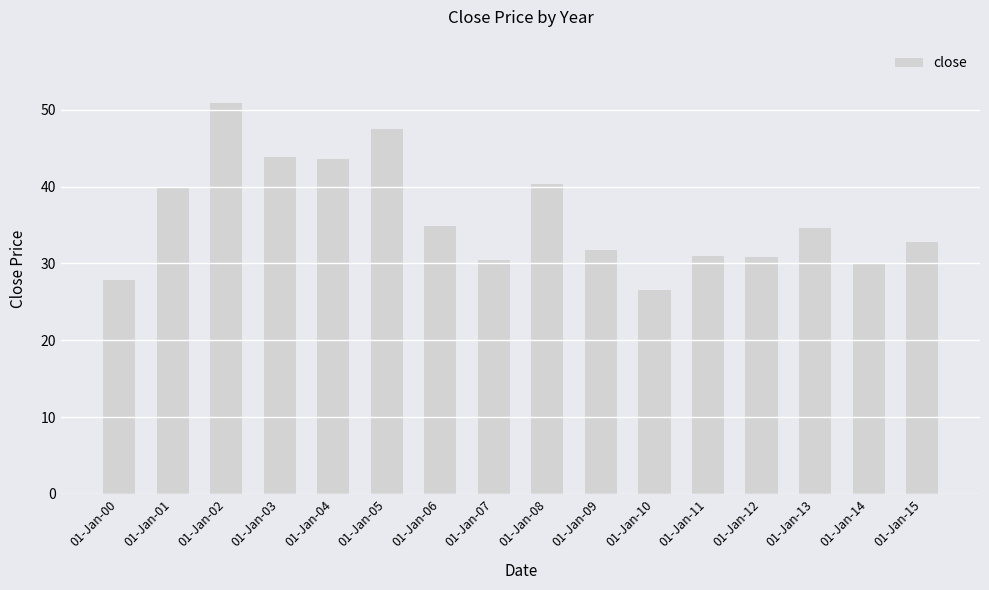

At which category does the chart reach its minimum across all series?

01-Jan-10